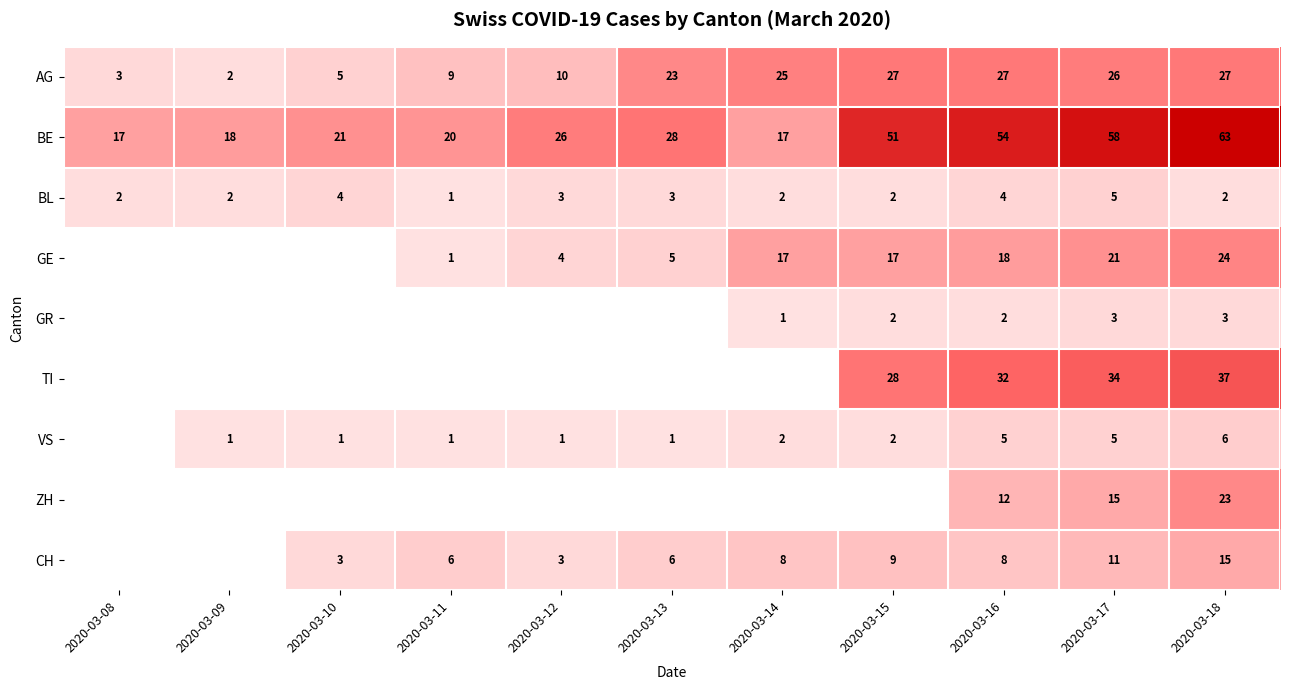

At which category is the sum across all series the highest?

2020-03-18